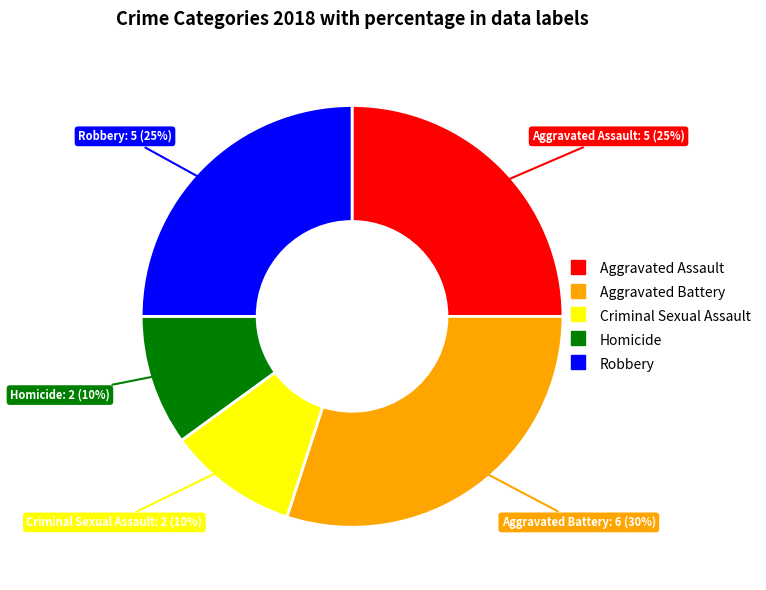

How many segments does this pie chart have?

5